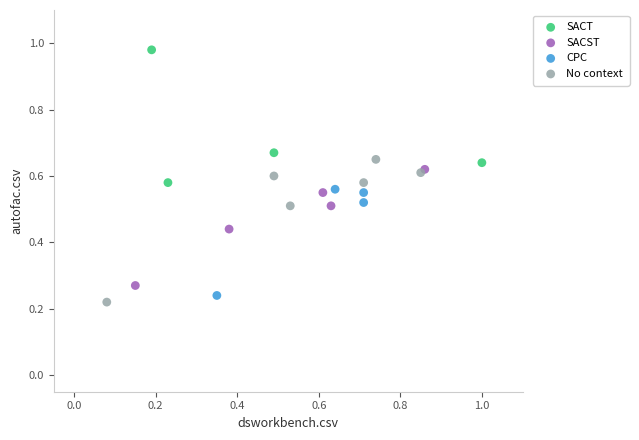

What are all the series names shown in the legend?

SACT, SACST, CPC, No context